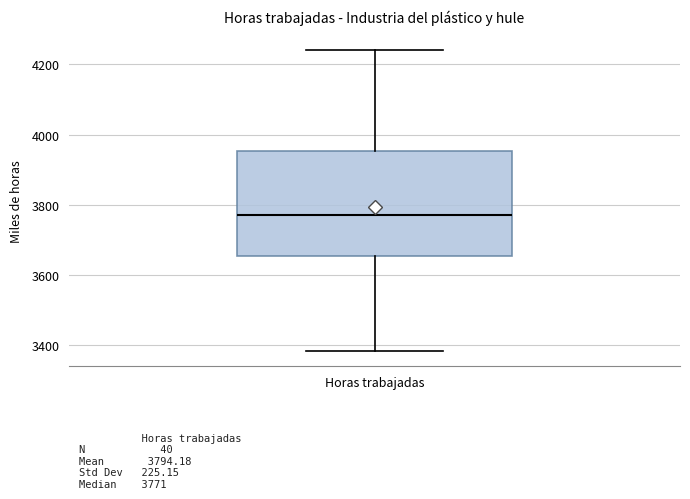

Read this box plot against the y-axis: the position of the median line, the range covered by the box, and the ends of both whiskers. The values are not printed on the chart, so give them approximately, as read against the axis.

median 3780, box 3660 to 3960, whiskers 3380 to 4240